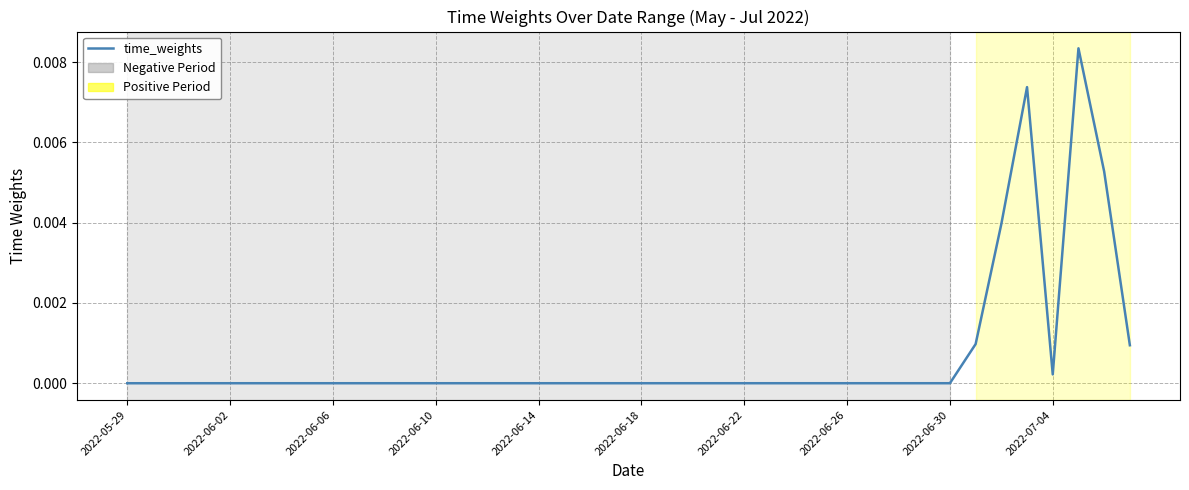

Rank the categories by value from highest to lowest.

37, 35, 38, 34, 33, 39, 36, 30, 29, 32, 31, 28, 24, 27, 26, 23, 25, 22, 21, 20, 19, 18, 17, 12, 11, 13, 16, 10, 15, 2022-07-04, 2022-06-30, 14, 2022-06-10, 2022-06-14, 2022-06-26, 2022-06-22, 2022-06-18, 2022-06-06, 2022-05-29, 2022-06-02